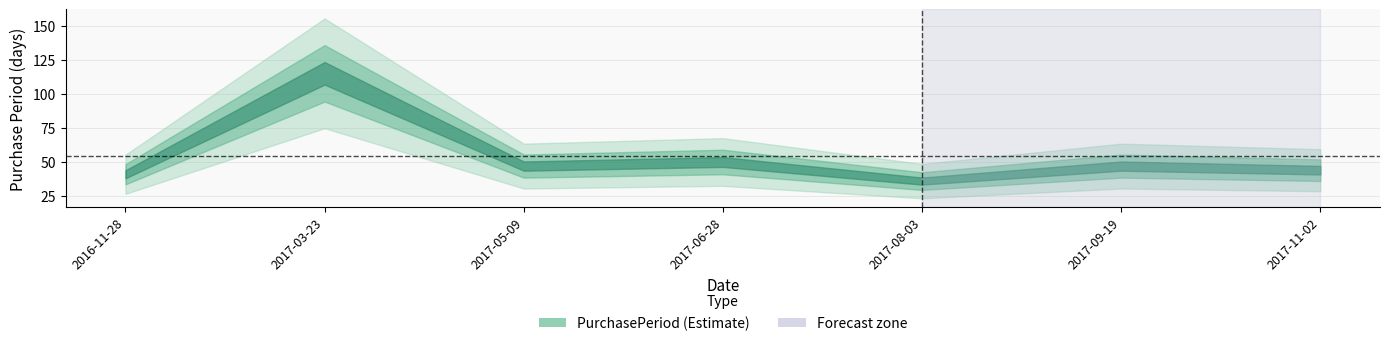

What is the average value?

54